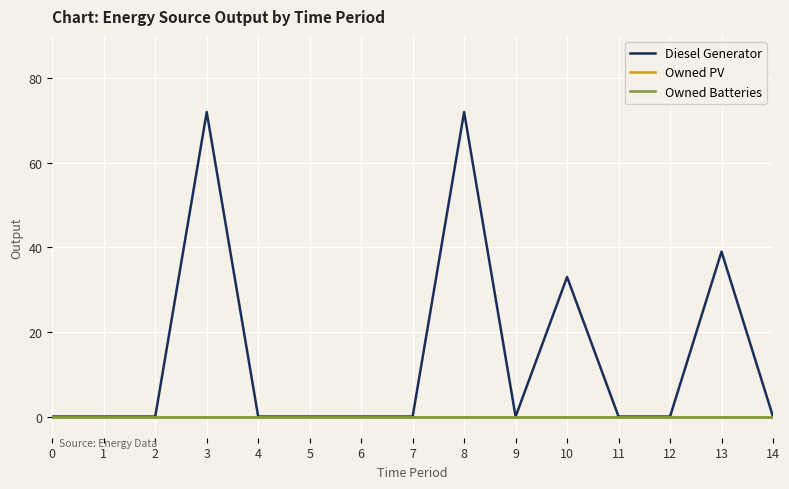

Is this an area chart (filled region under the line)?

No